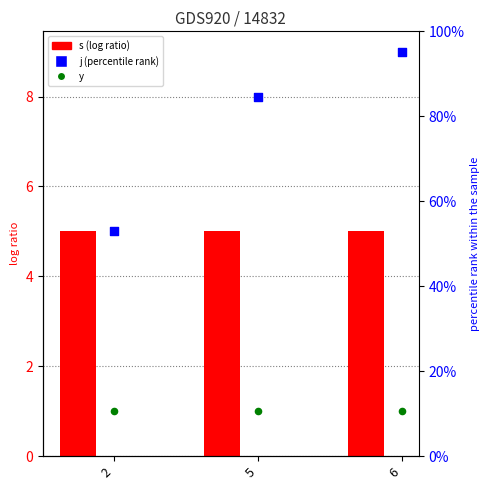

At how many categories does at least one series exceed 2?

3